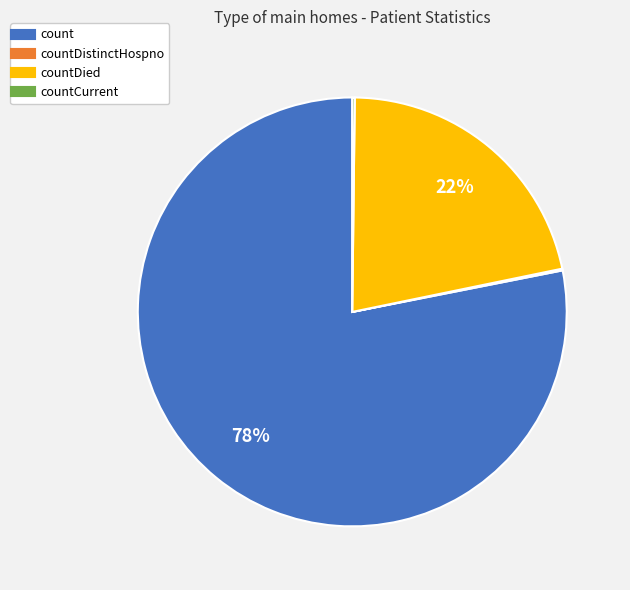

To the nearest percent, what is the average slice percentage?

25%